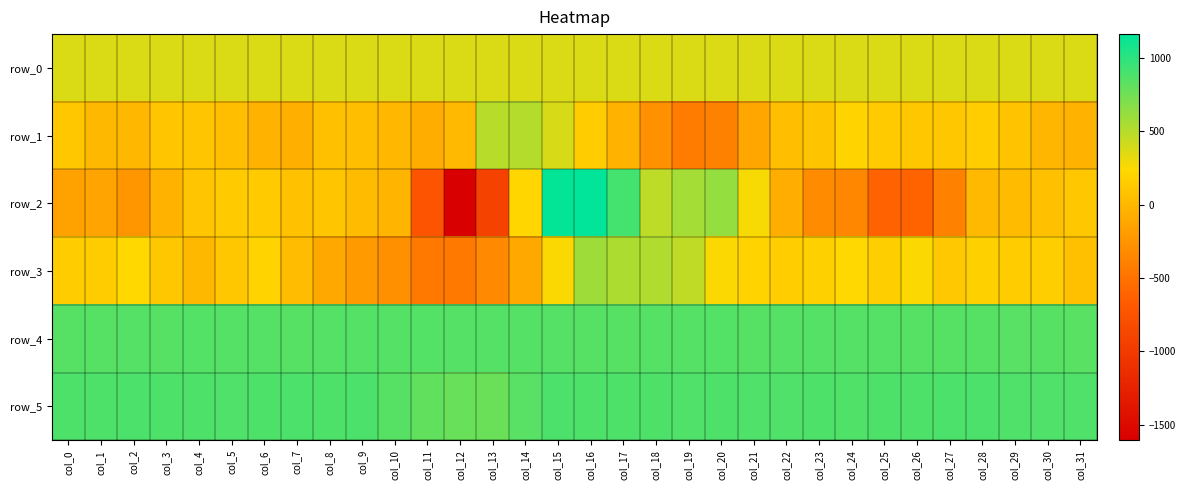

Where is row_5 nearest to the value 831?

col_14